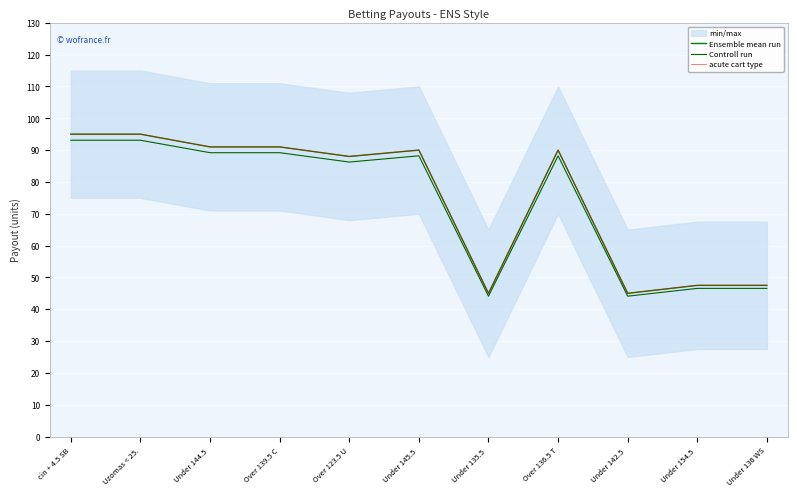

What is the maximum value for Ensemble mean run?

95.0